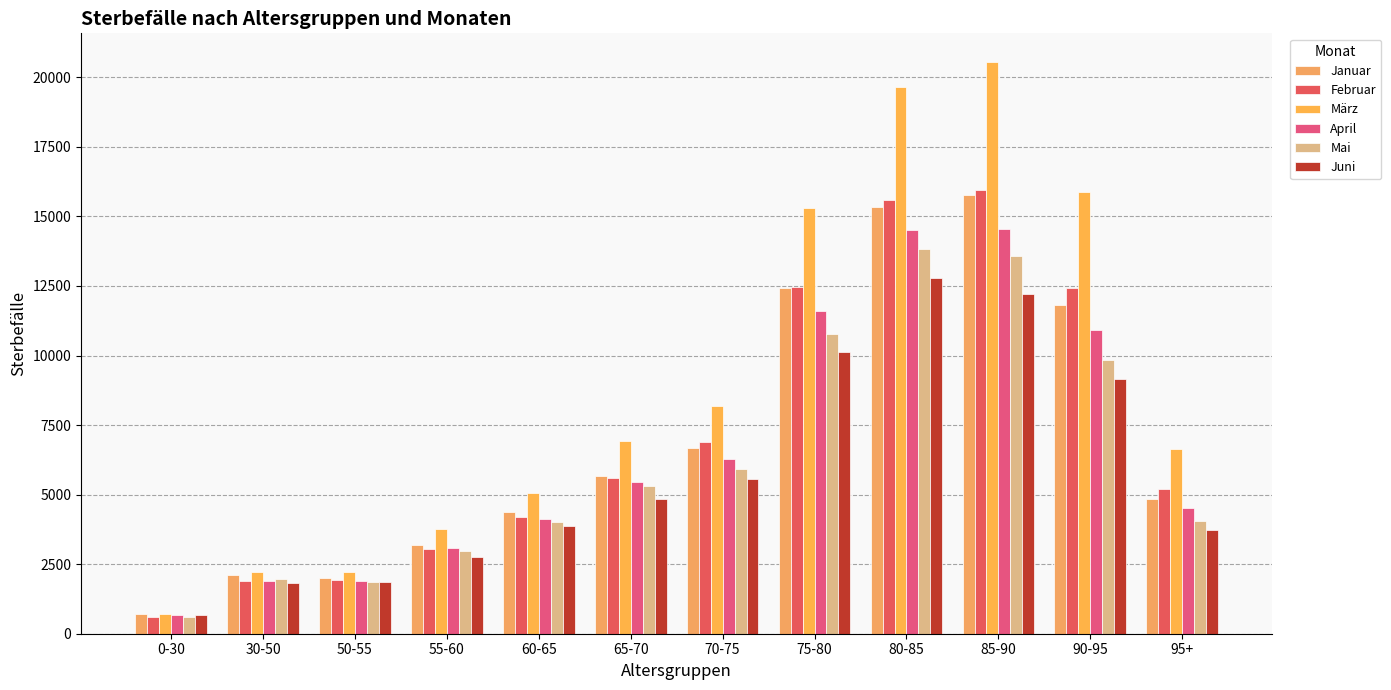

Which label corresponds to the smallest value in the chart?

0-30